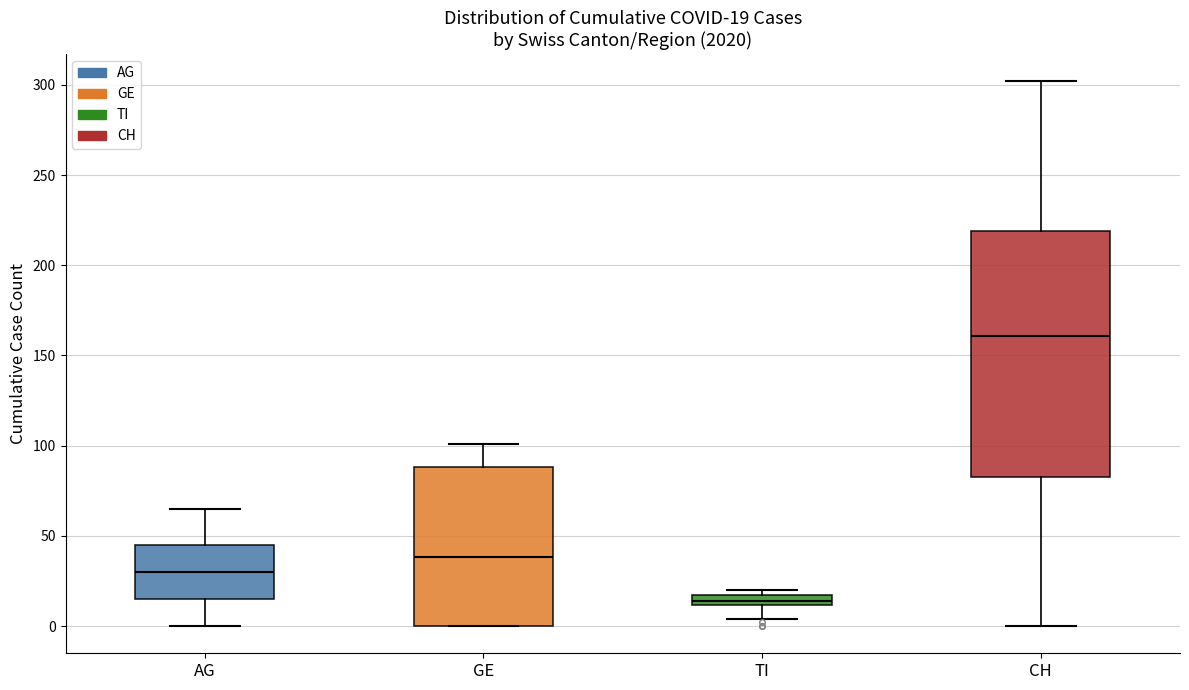

Which box is the tallest, from its lower edge to its upper edge?

CH